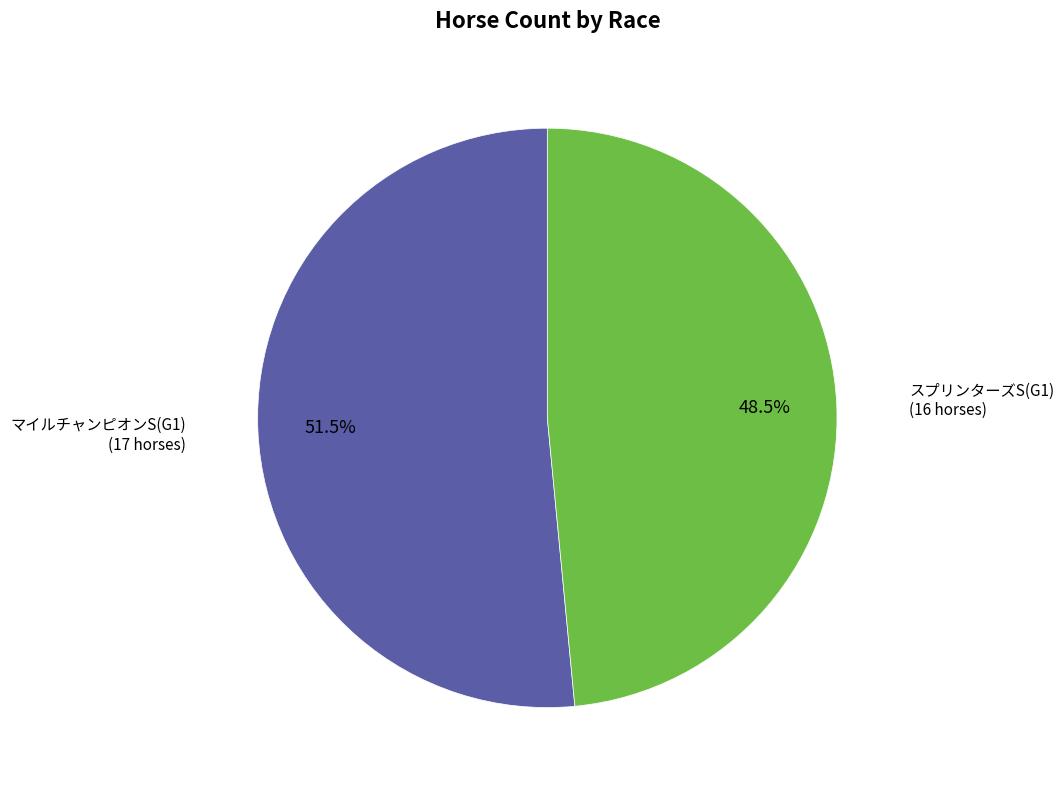

Is there any slice that represents more than half of the pie?

Yes